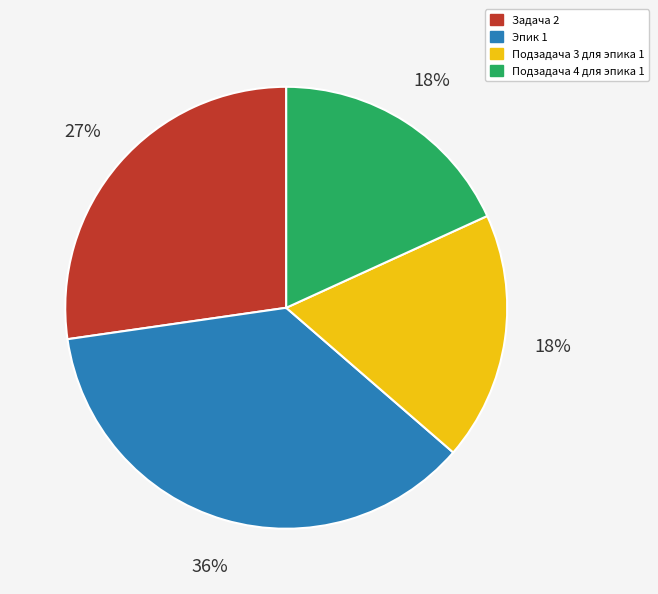

To the nearest percent, what is the difference between the largest and smallest slice percentages?

18%